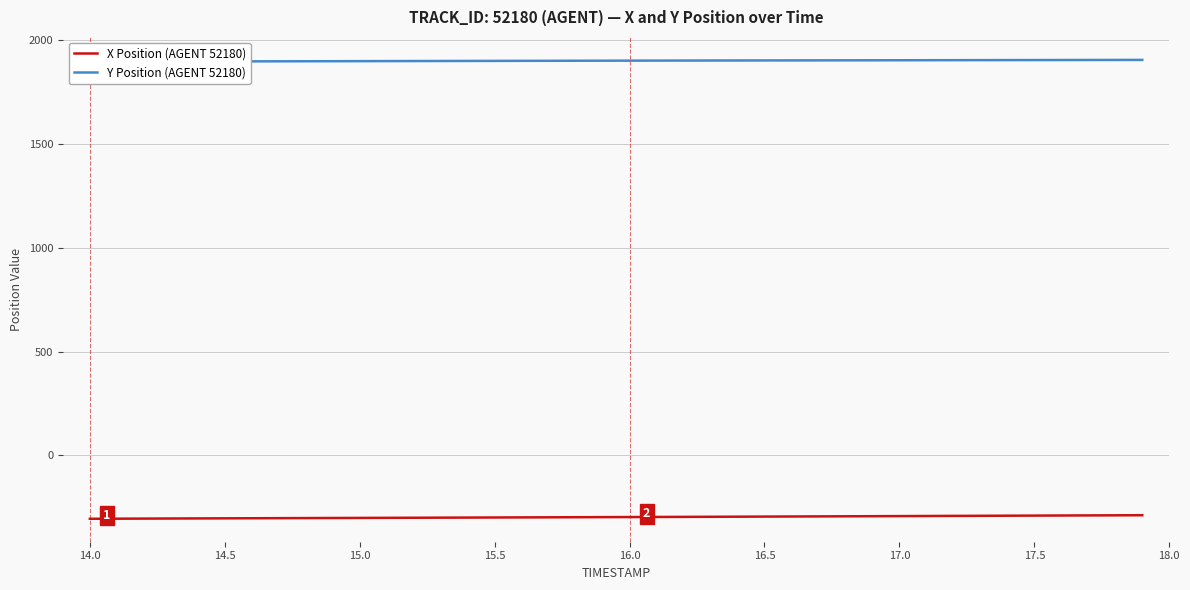

The value of X Position (AGENT 52180) at 15.5 is -469.2. True or false?

False